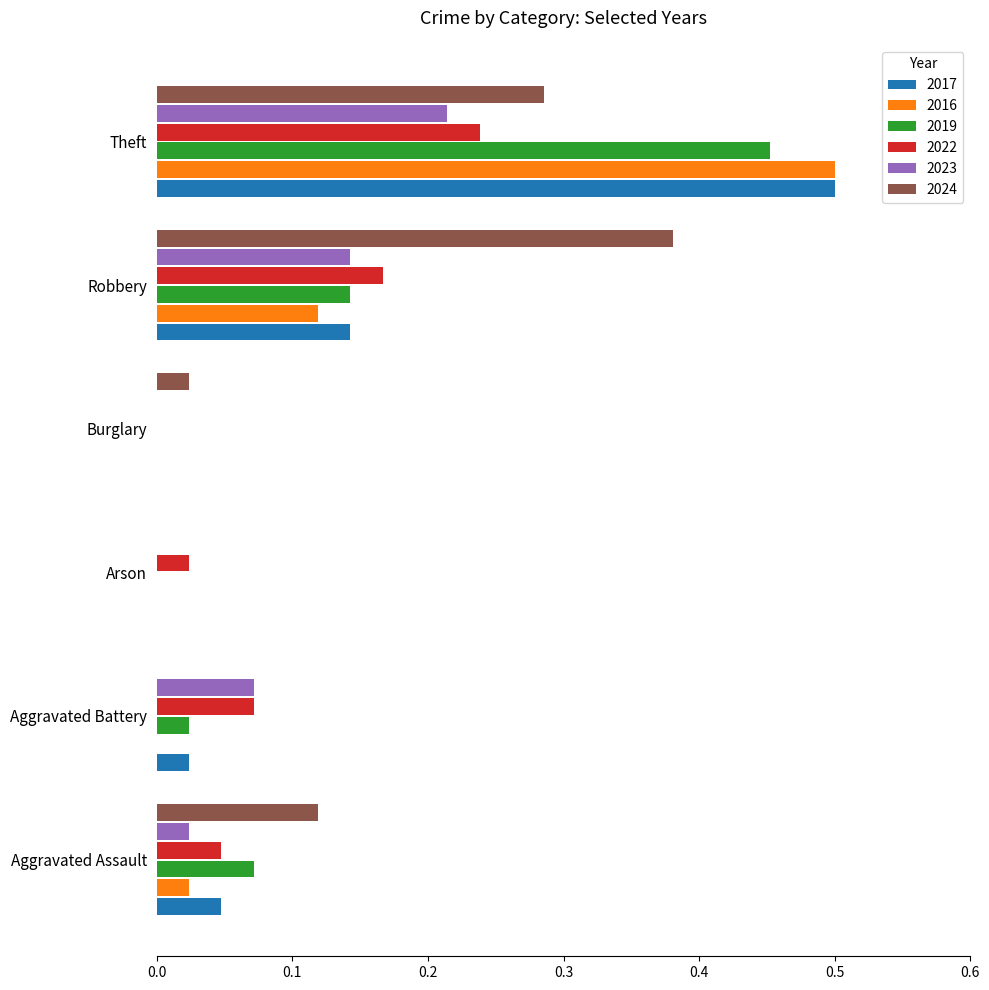

Between Aggravated Assault and Arson, which series saw the biggest shift?

2024